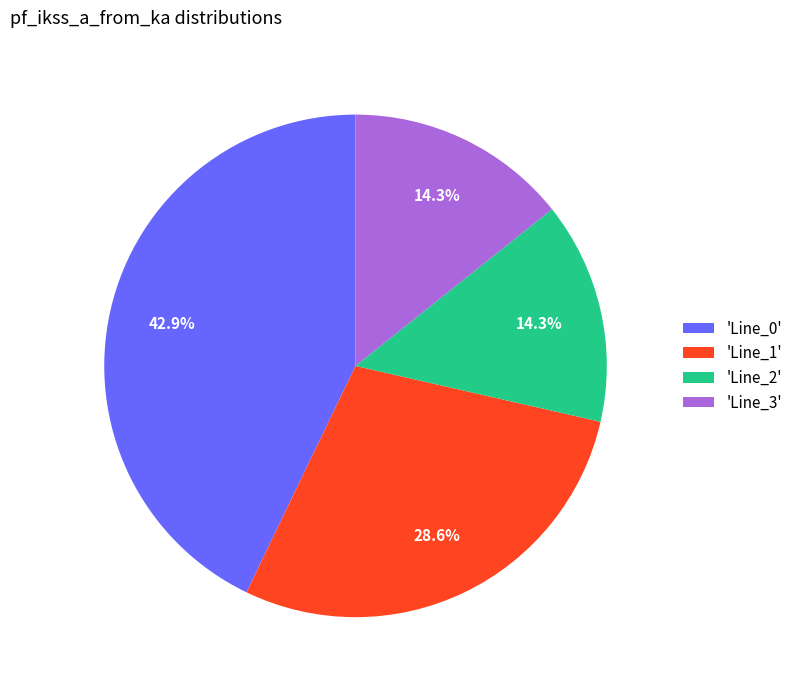

Count the number of slices in the pie.

4